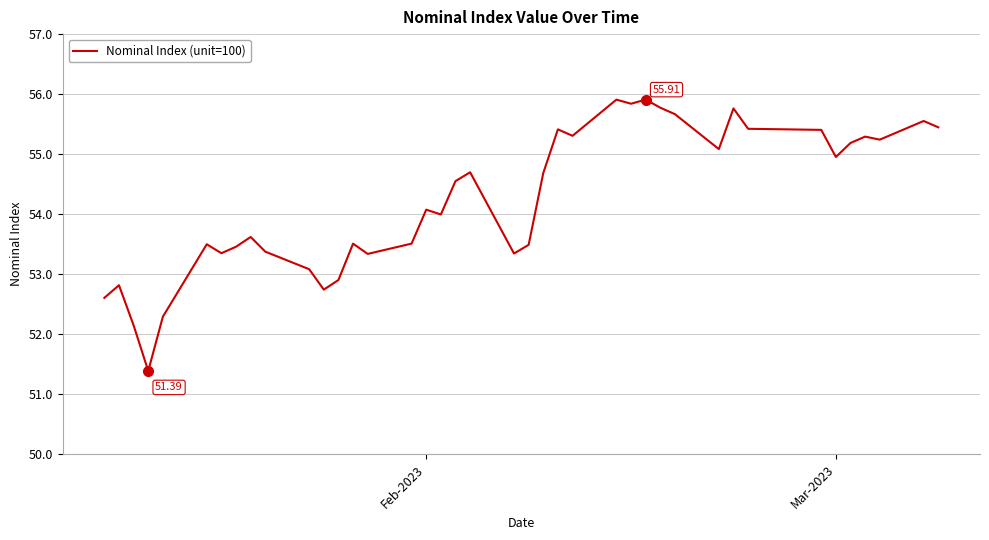

Reading right to left, extract all data points from this chart.

55.4	55.6	55.2	55.3	55.2	55.0	55.4	55.4	55.8	55.1	55.7	55.8	55.9	55.8	55.9	55.3	55.4	54.7	53.5	53.3	54.7	54.5	54.0	54.1	53.5	53.3	53.5	52.9	52.7	53.1	53.4	53.6	53.5	53.3	53.5	52.3	51.4	52.1	52.8	52.6